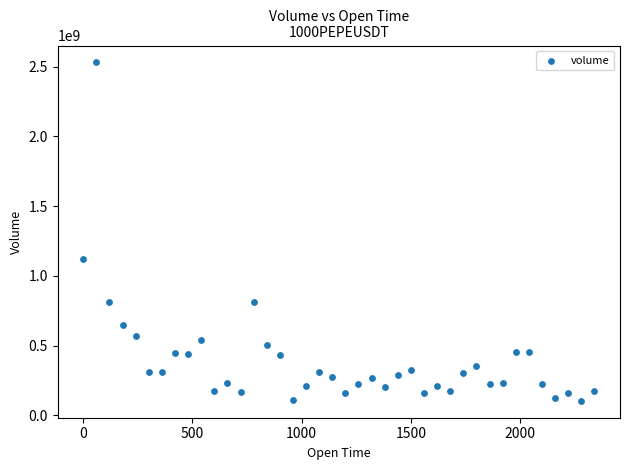

What Y value in the scatter plot is closest to 1316842612?

1117031367